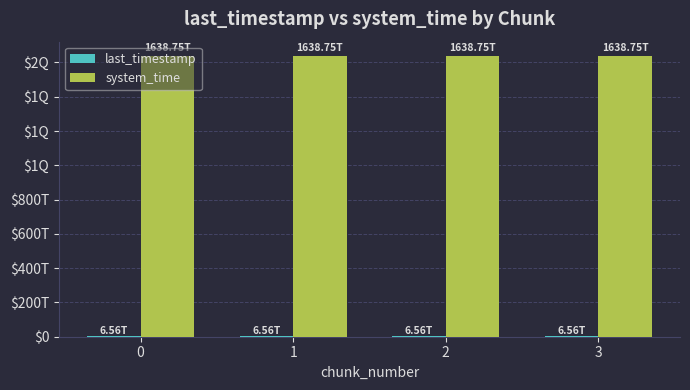

What is the value of the last_timestamp bar at the 2nd from the left?

6559192737367